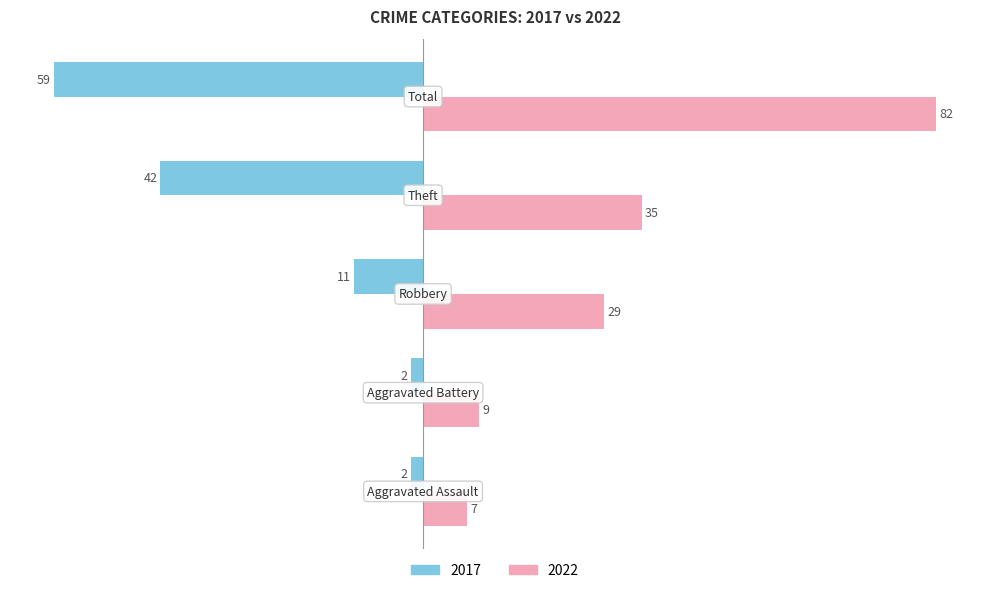

What is the smallest value displayed?

-59